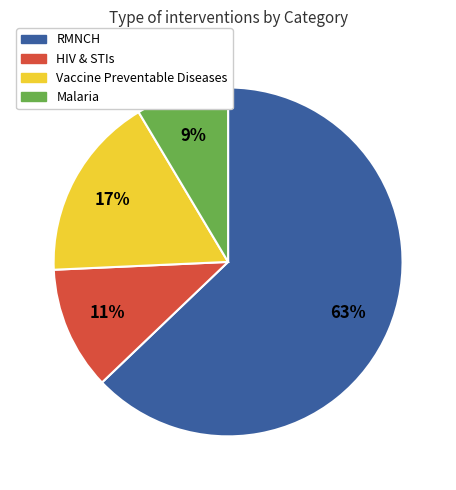

What percentage is the Malaria slice, to the nearest percent?

9%